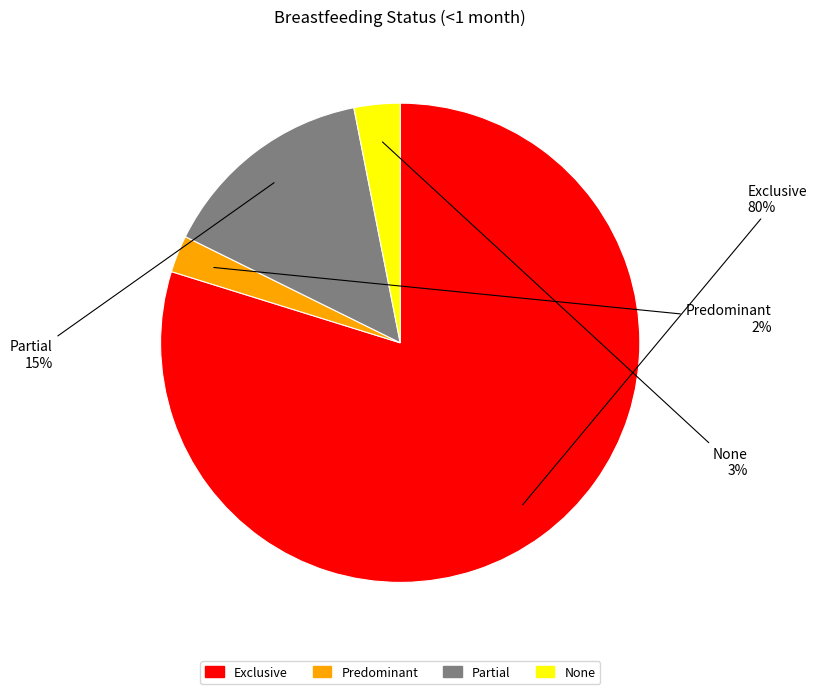

Which category has the biggest portion of the pie?

Exclusive